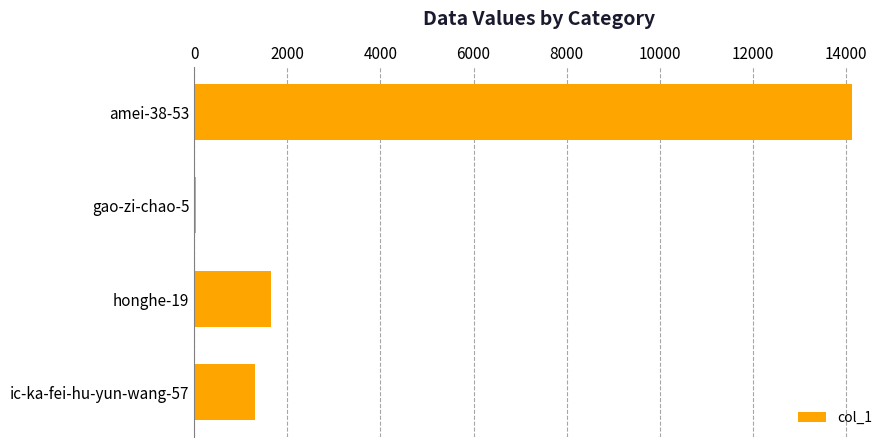

What is the change in value from ic-ka-fei-hu-yun-wang-57 to honghe-19?

+339